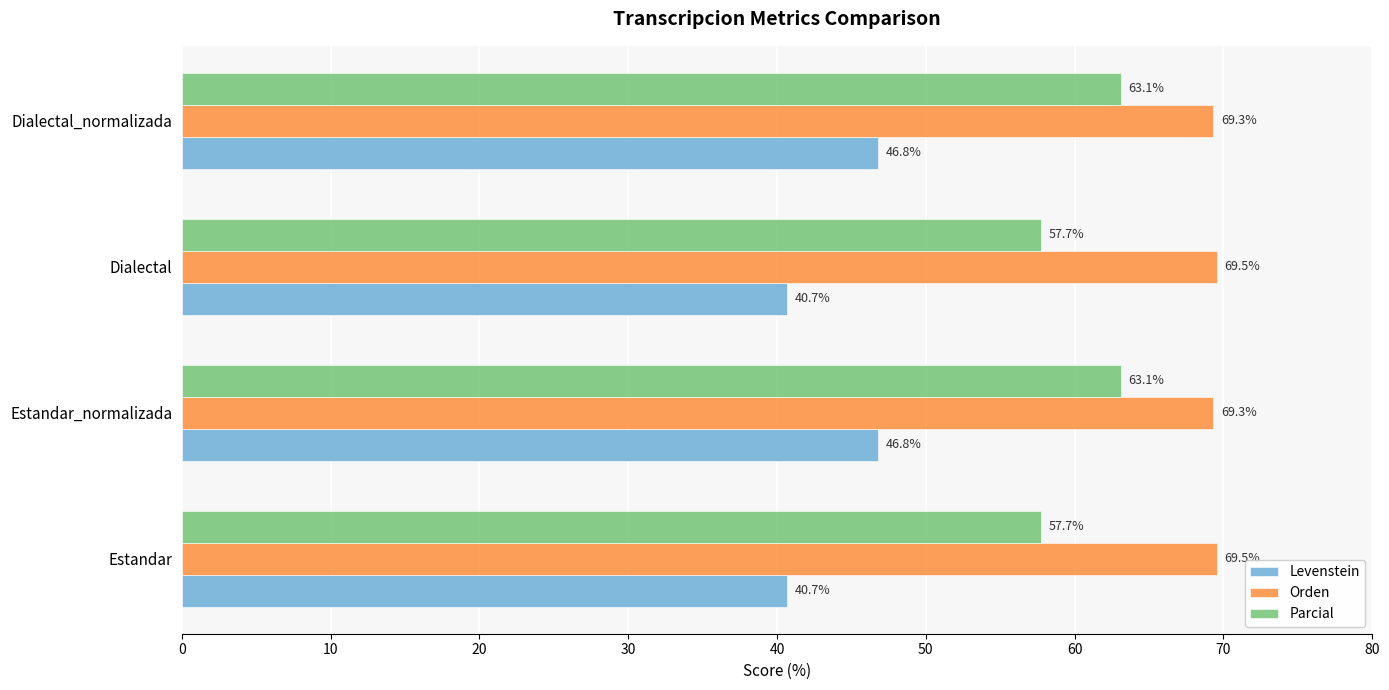

What is the maximum value for Levenstein?

46.8